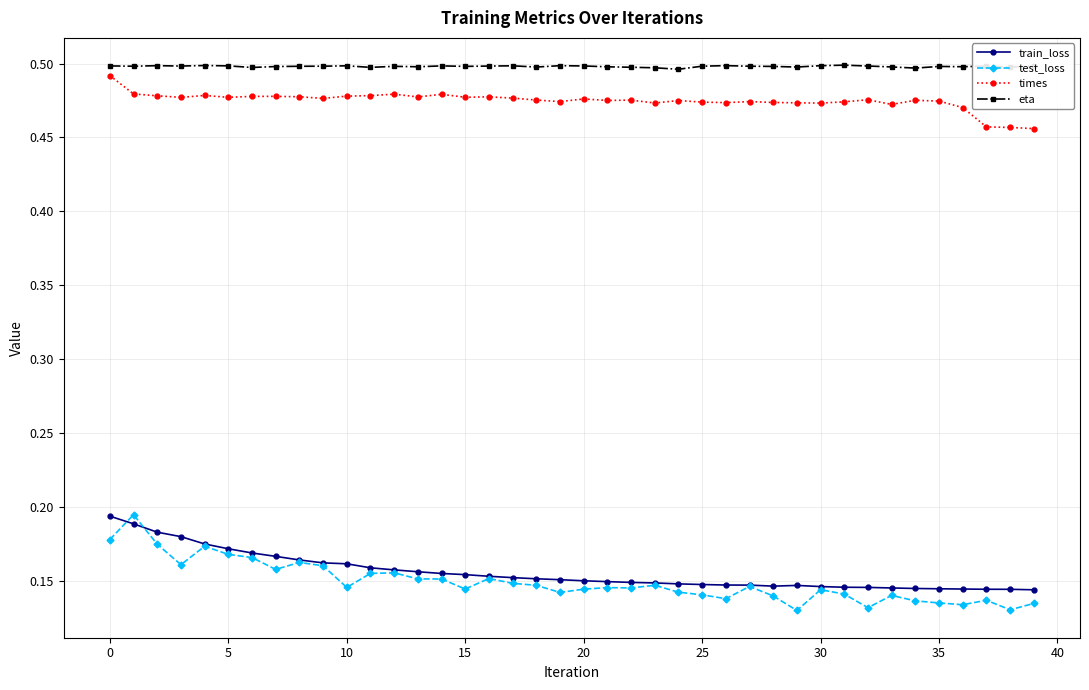

How many eta values are between 0 and 1?

40